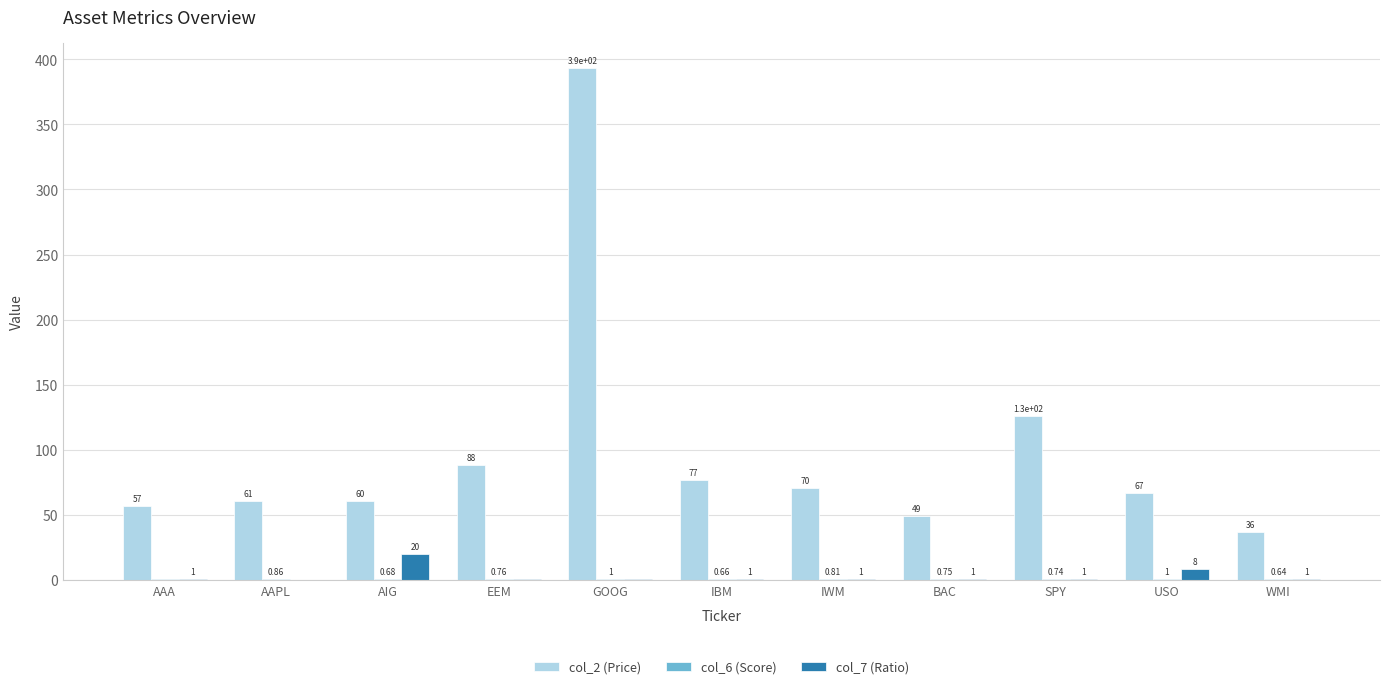

What value does the col_2 (Price) series have at AAPL?

60.8